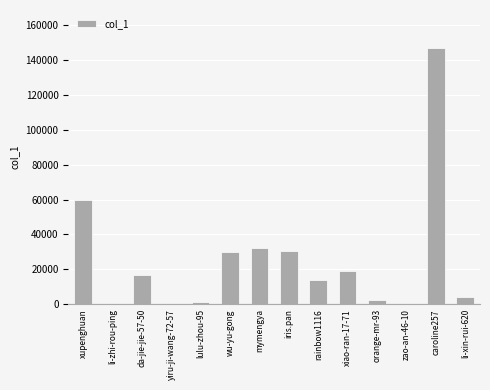

What is the approximate value at iris.pan?

30406